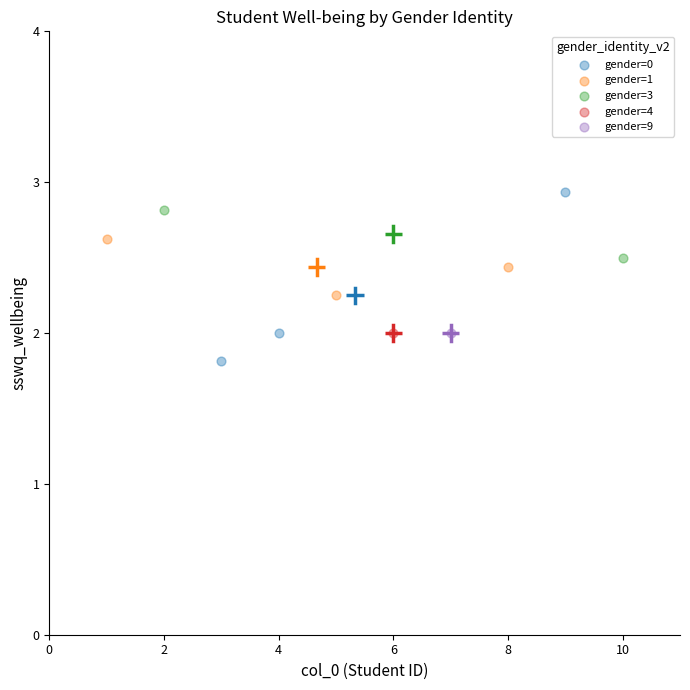

What are all the series names shown in the legend?

gender=0, gender=1, gender=3, gender=4, gender=9